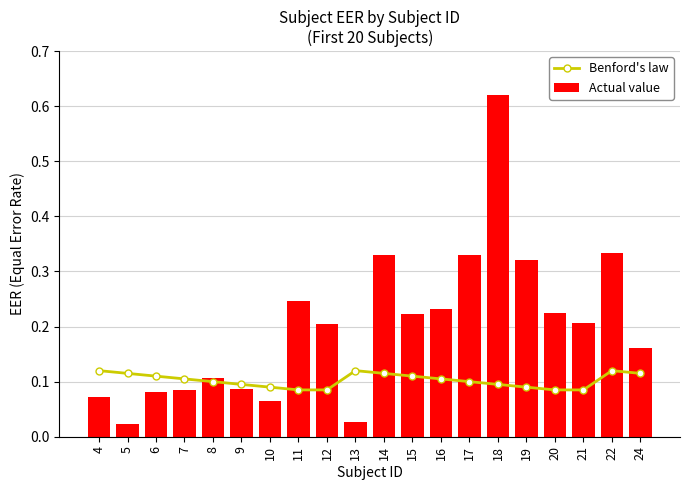

What is the difference between the highest and lowest values at 13?

0.1